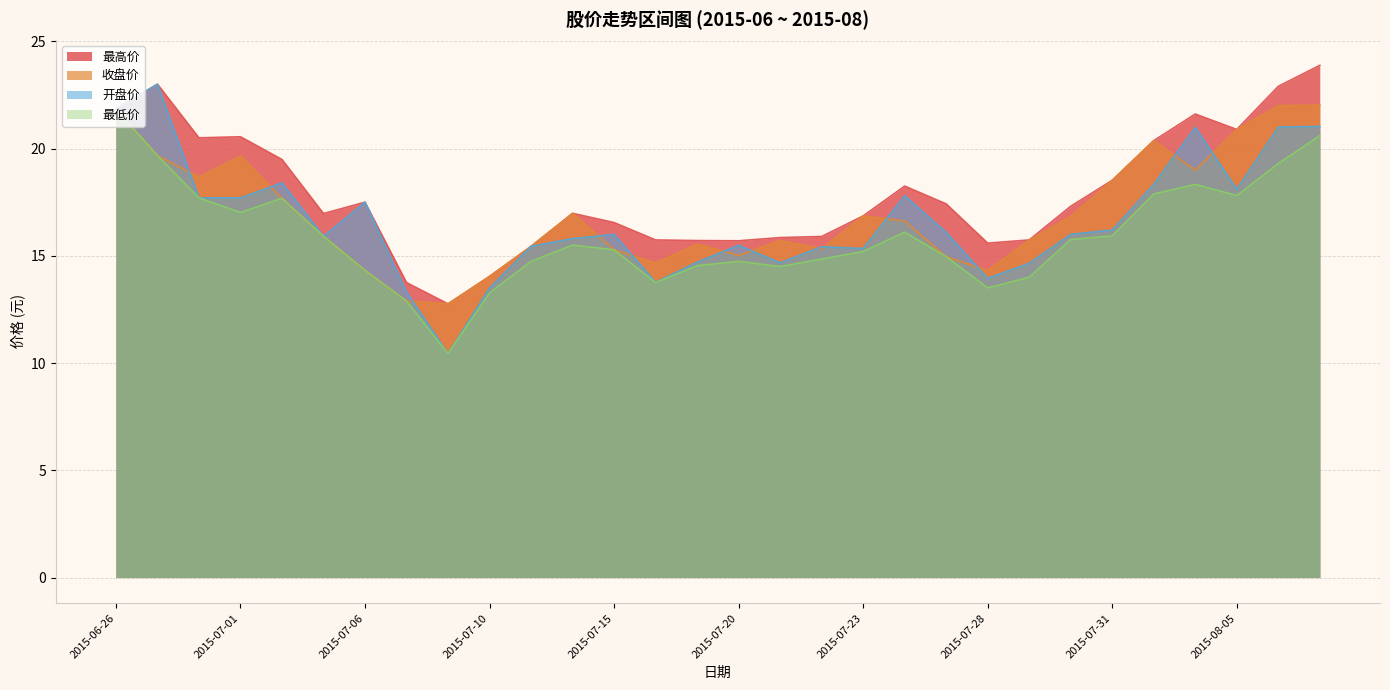

Rank the categories by 收盘价 value from lowest to highest.

2015-07-09, 2015-07-07, 2015-07-10, 2015-07-28, 2015-07-06, 2015-07-16, 2015-07-27, 2015-07-20, 2015-07-15, 2015-07-22, 2015-07-13, 2015-07-17, 2015-07-21, 2015-07-29, 2015-07-03, 2015-07-24, 2015-07-30, 2015-07-23, 2015-07-14, 2015-07-02, 2015-07-31, 2015-06-30, 2015-08-04, 2015-07-01, 2015-06-29, 2015-08-03, 2015-08-05, 2015-06-26, 2015-08-06, 2015-08-07